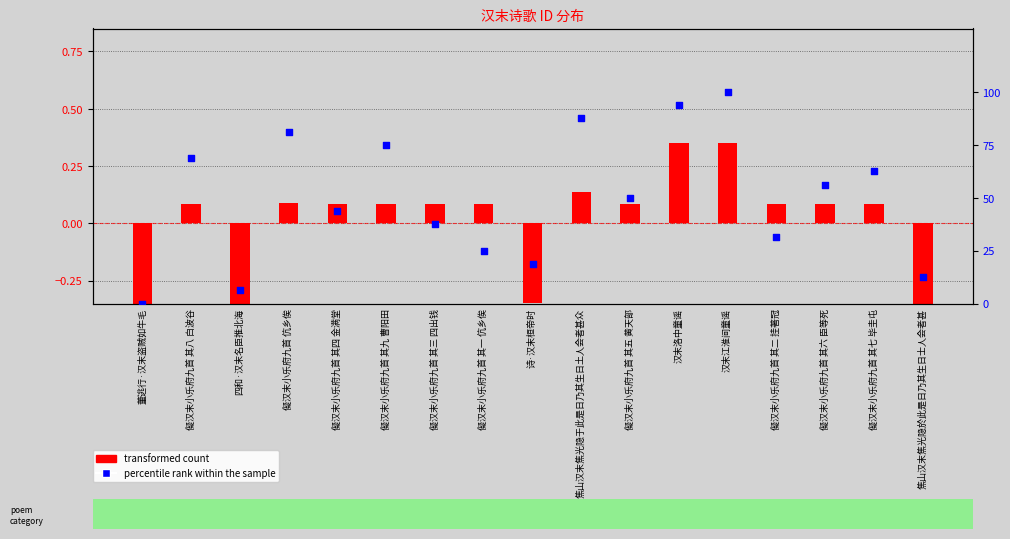

Between 儗汉末小乐府九首 其七 毕圭屯 and 儗汉末小乐府九首 其二 挂著冠, which is larger?

儗汉末小乐府九首 其七 毕圭屯